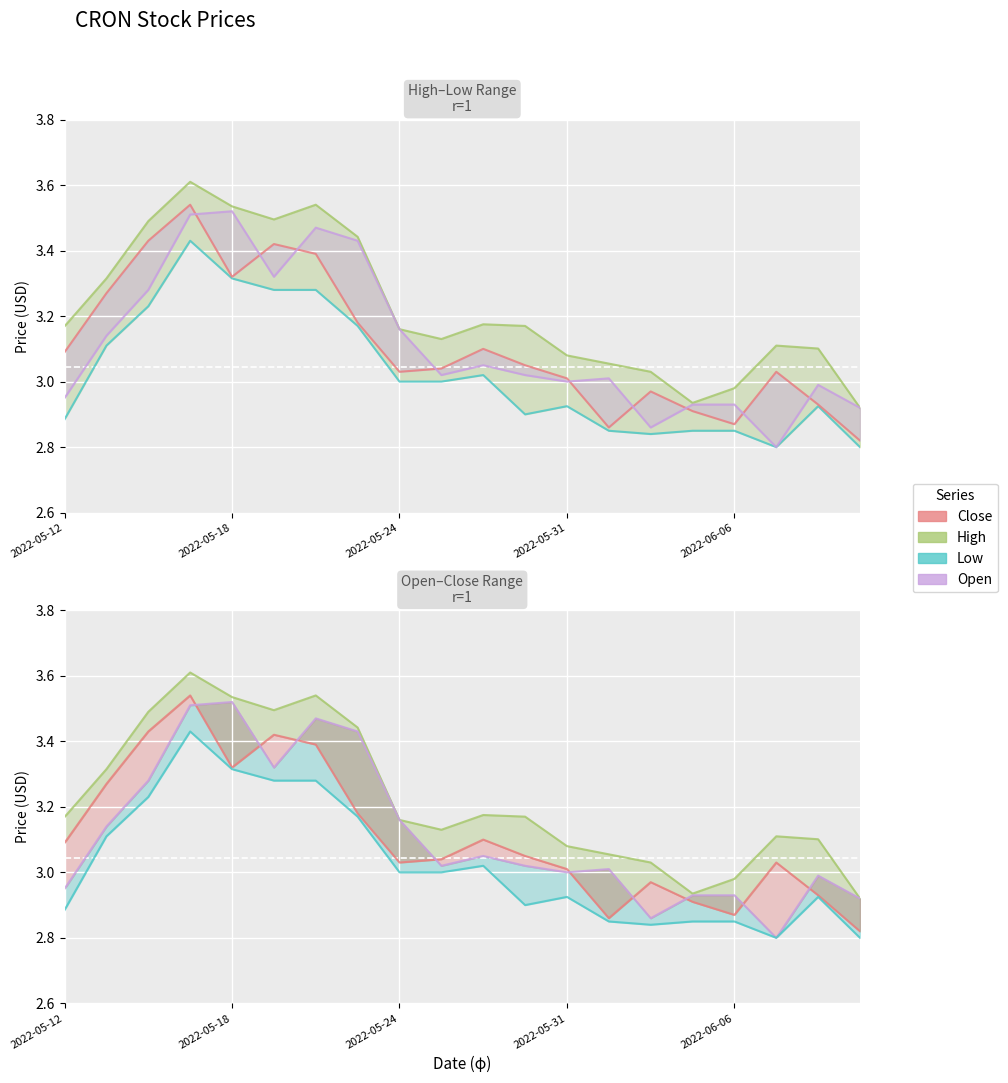

True or false: Open and Low cross at least once.

False